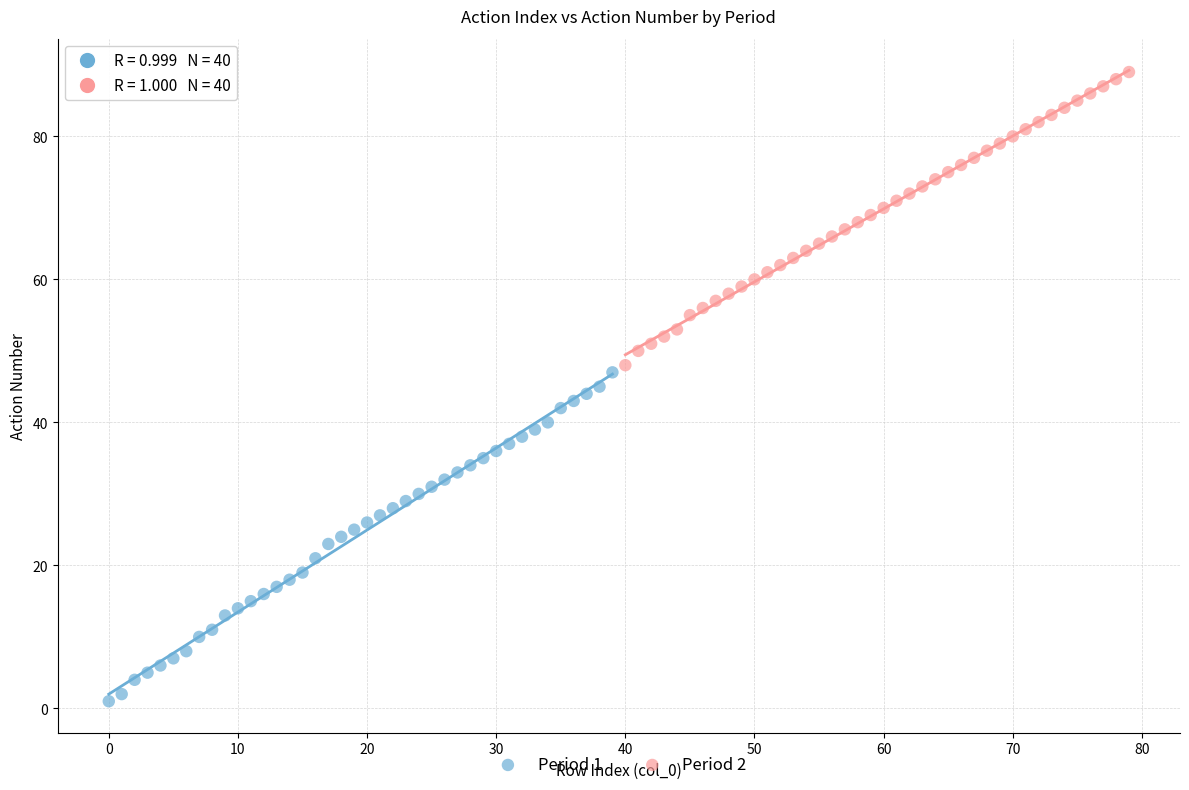

Which series reaches the maximum Y coordinate?

Period 2